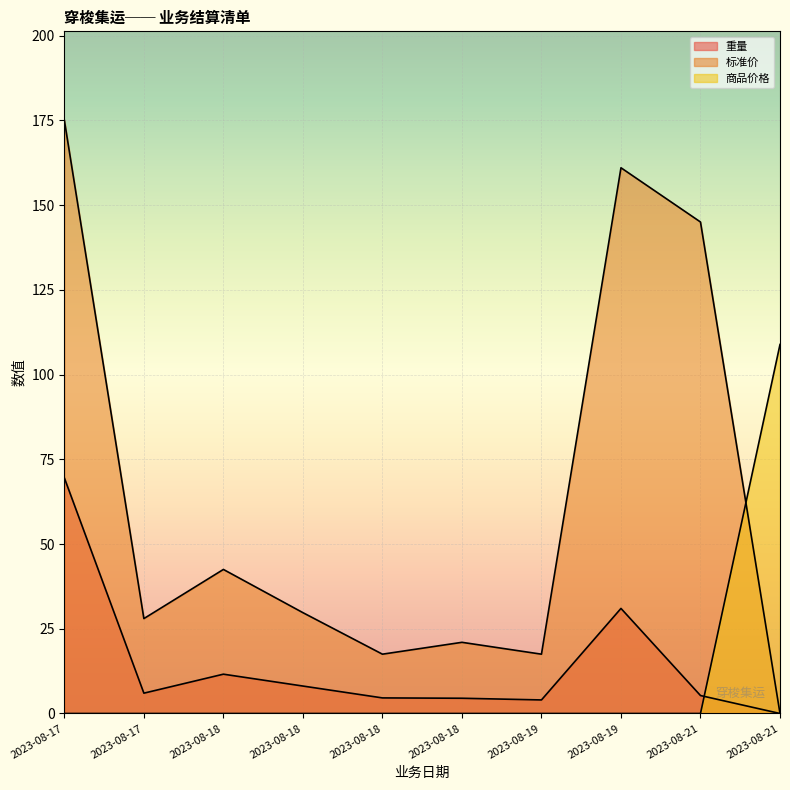

At how many categories does at least one series exceed 80?

4